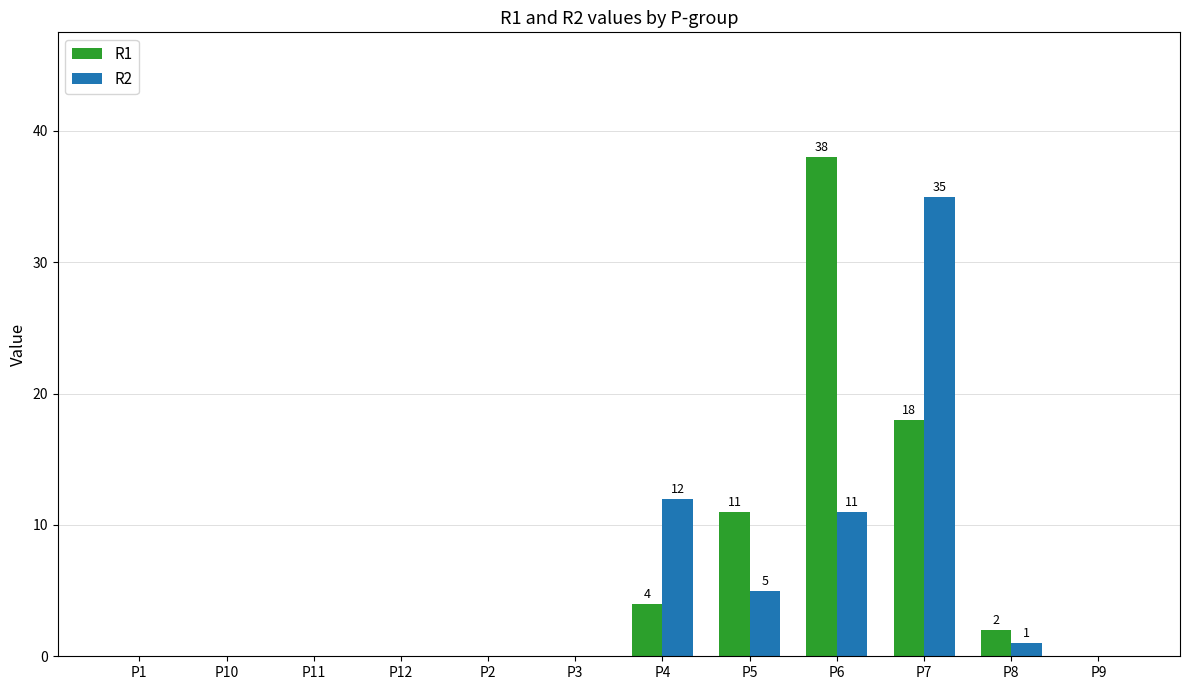

What is the greatest value displayed?

38